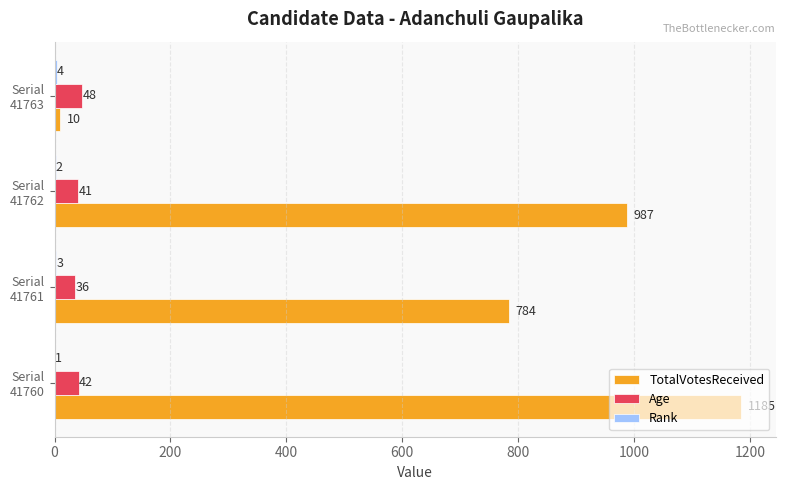

What is the sum of all TotalVotesReceived values?

2966